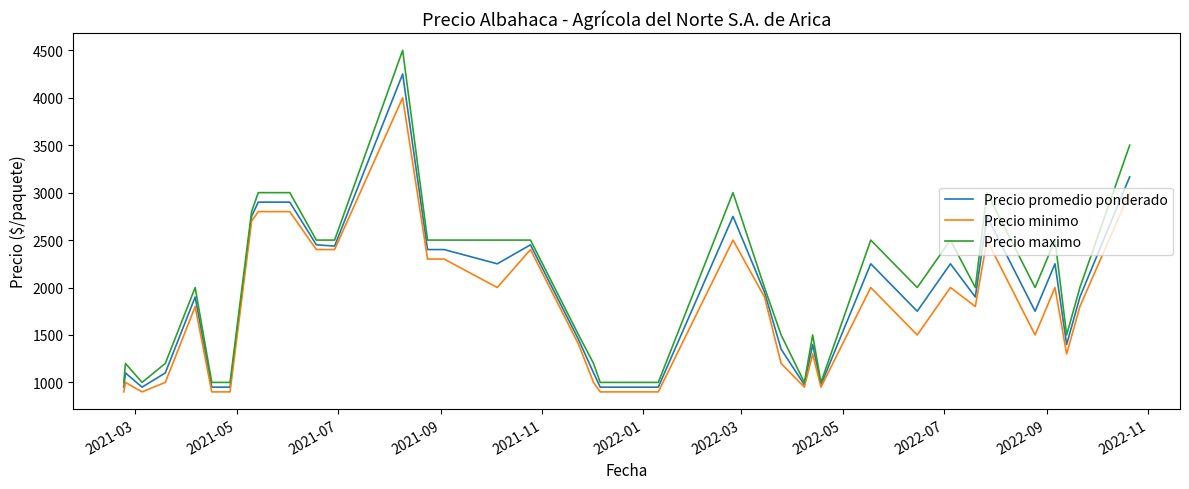

Which series has the largest range (max minus min)?

Precio maximo